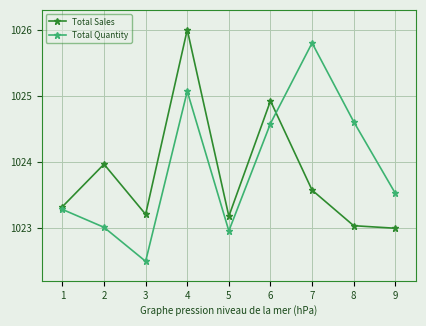

Does the chart have visible grid lines?

Yes